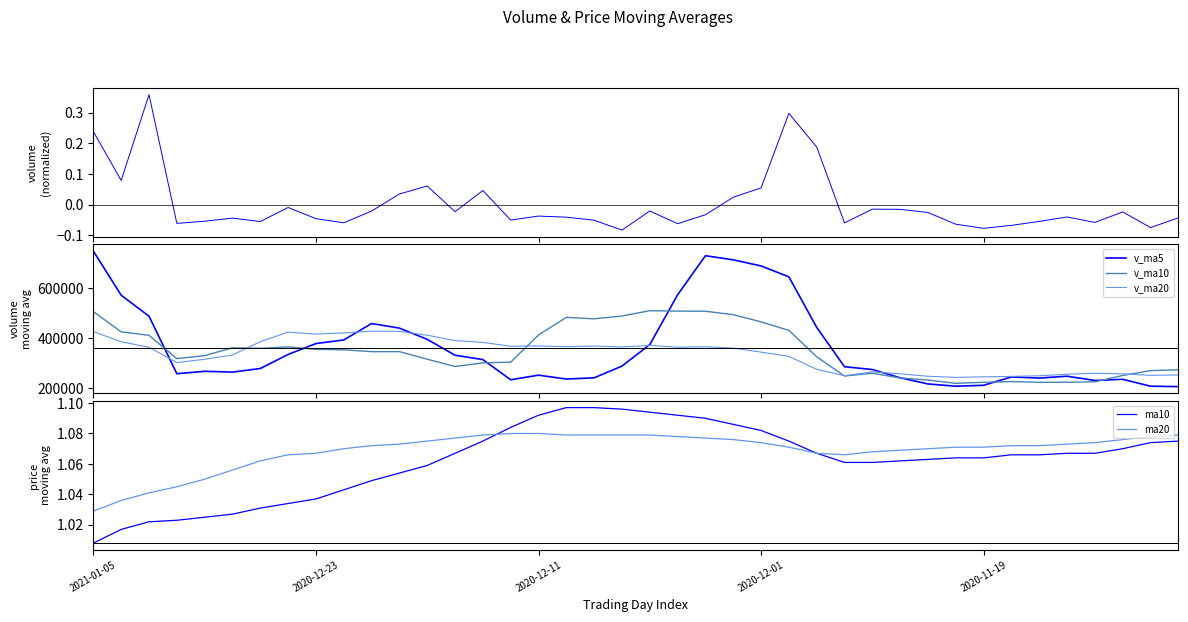

How many interior local valleys does the v_ma10 series have?

8